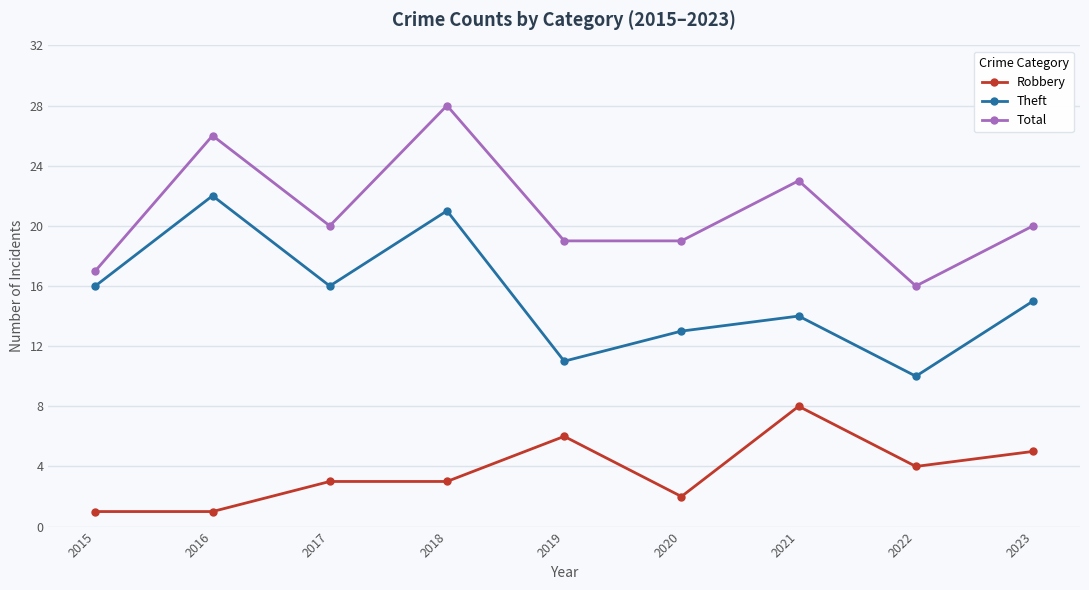

Where is Total nearest to the value 22?

2021